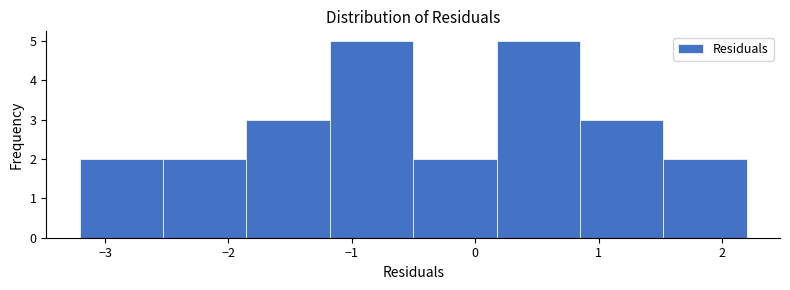

How tall is the bar that spans 1.5 to 2.2 on the x-axis? Neither the bar edges nor the heights are printed on the chart, so give them approximately, as read against the axes.

2